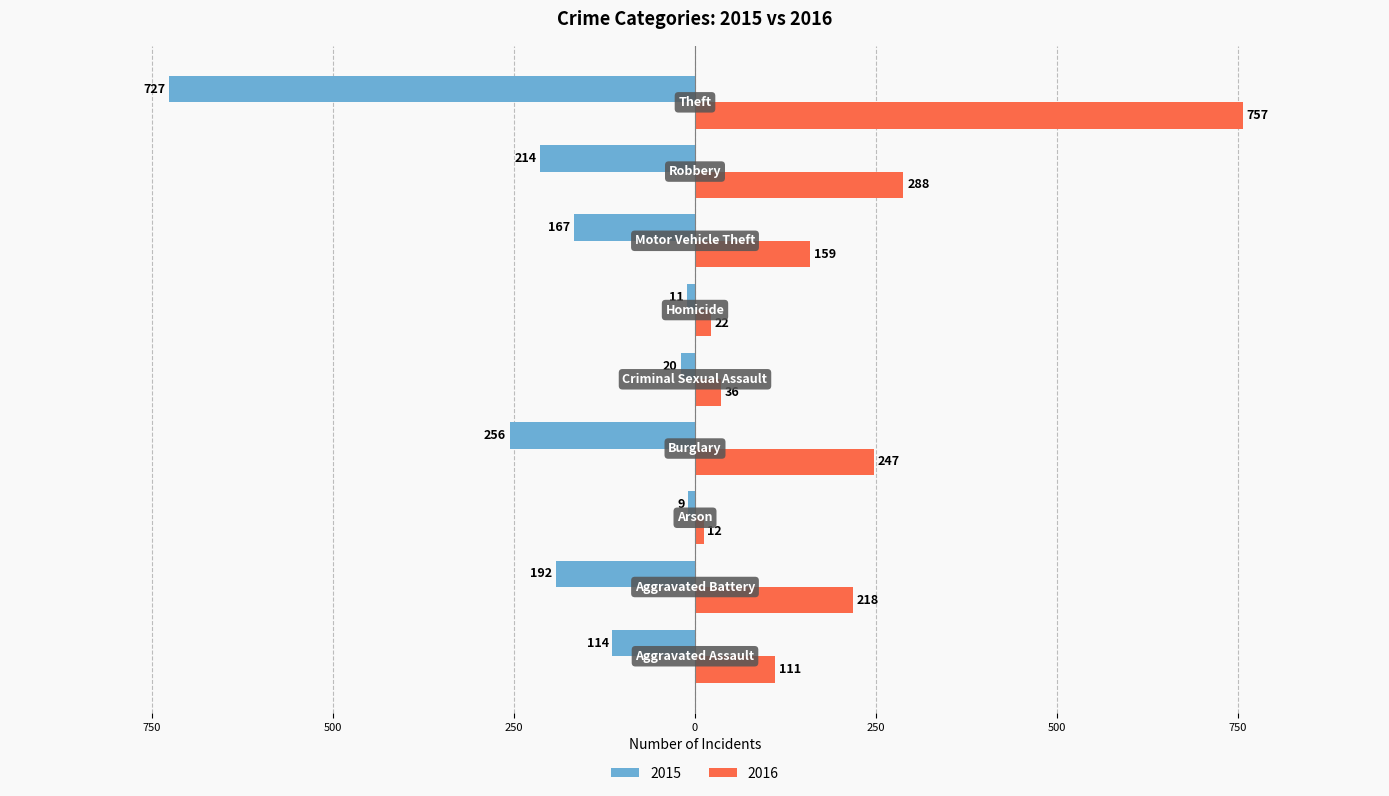

What are all the series names shown in the legend?

2015, 2016